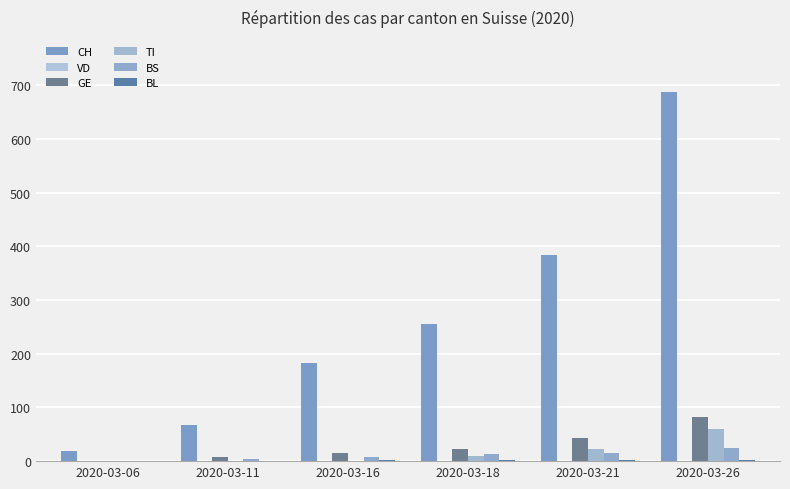

What is the spread (max minus min) of values at 2020-03-11?

68